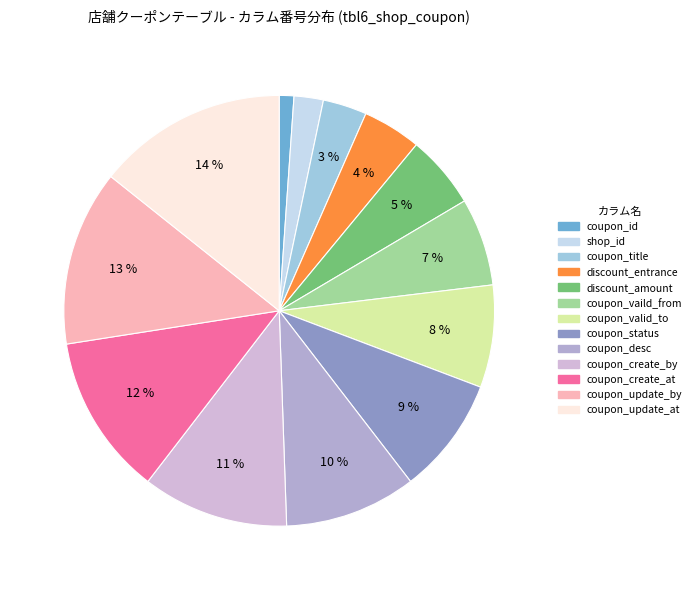

To the nearest percent, what is the combined percentage of coupon_create_at and coupon_vaild_from?

19%